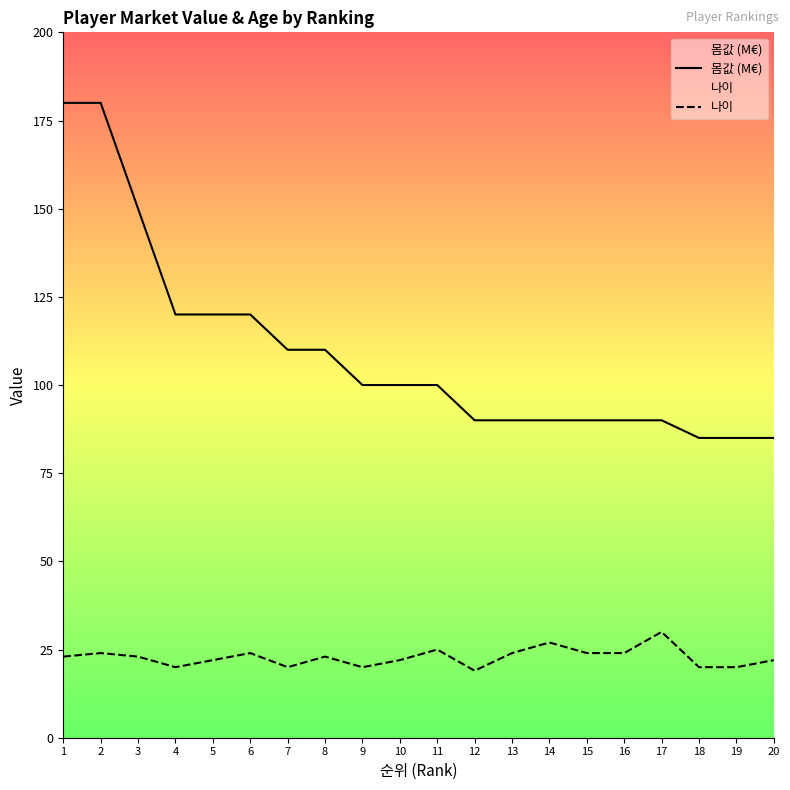

The 몸값 (M€) series shows 242 at 3. True or false?

False